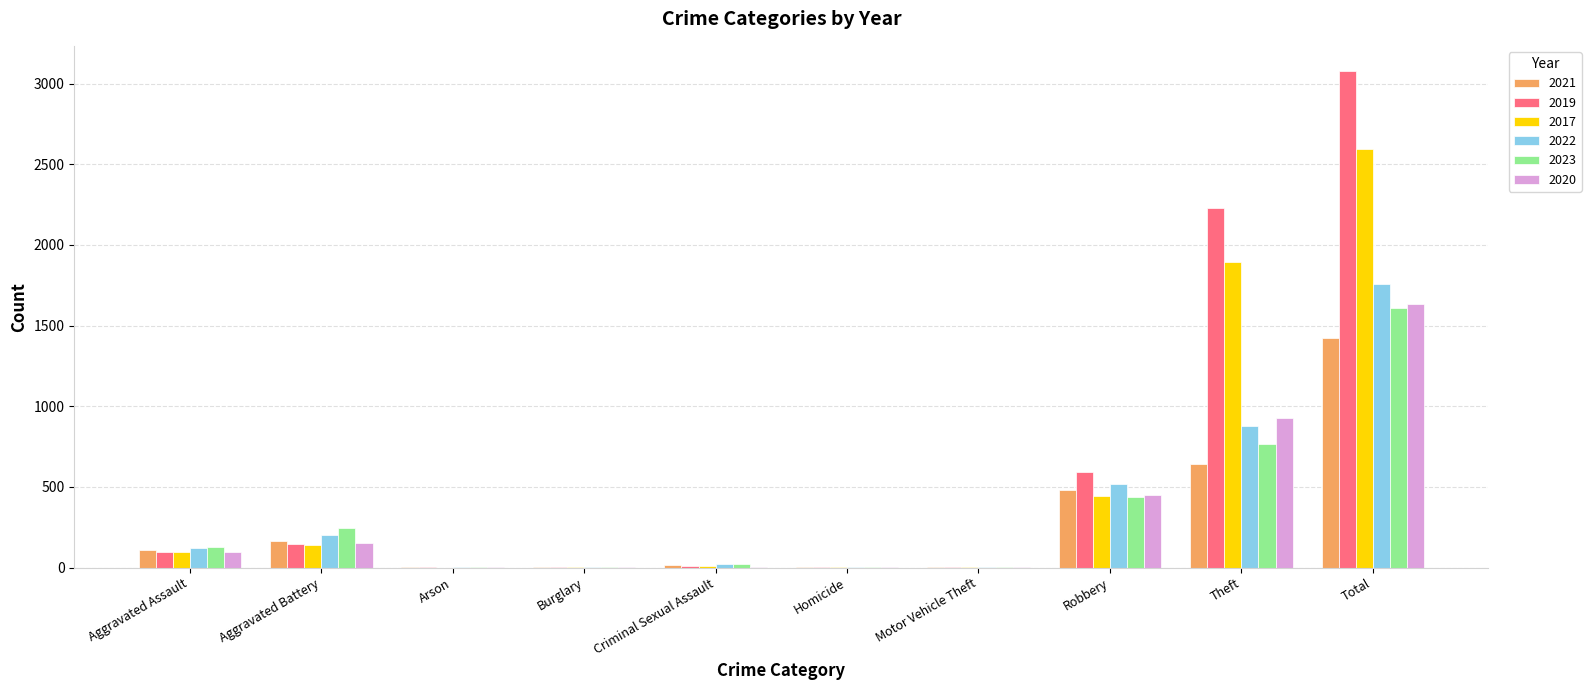

What is the sum of all 2017 values?

5184